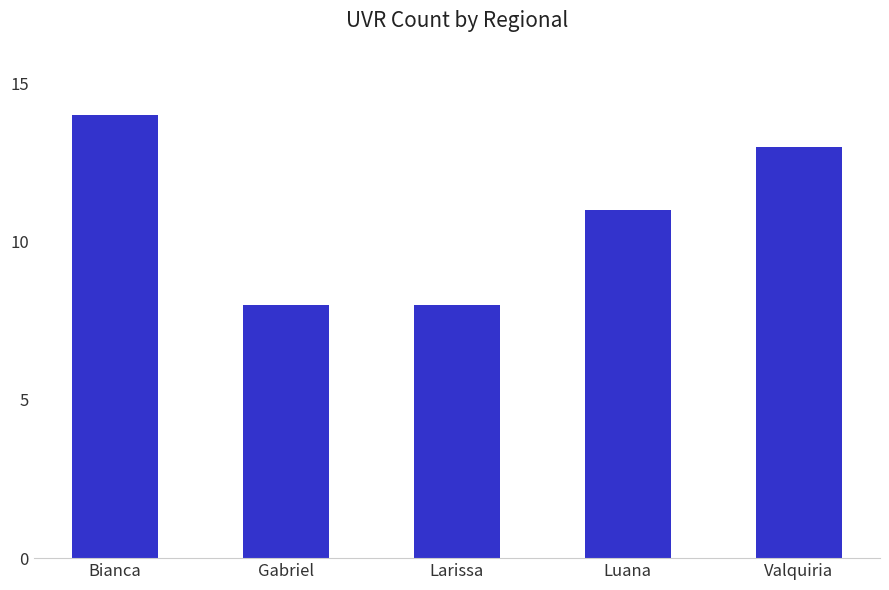

Is it true that the value at Valquiria is 13?

True